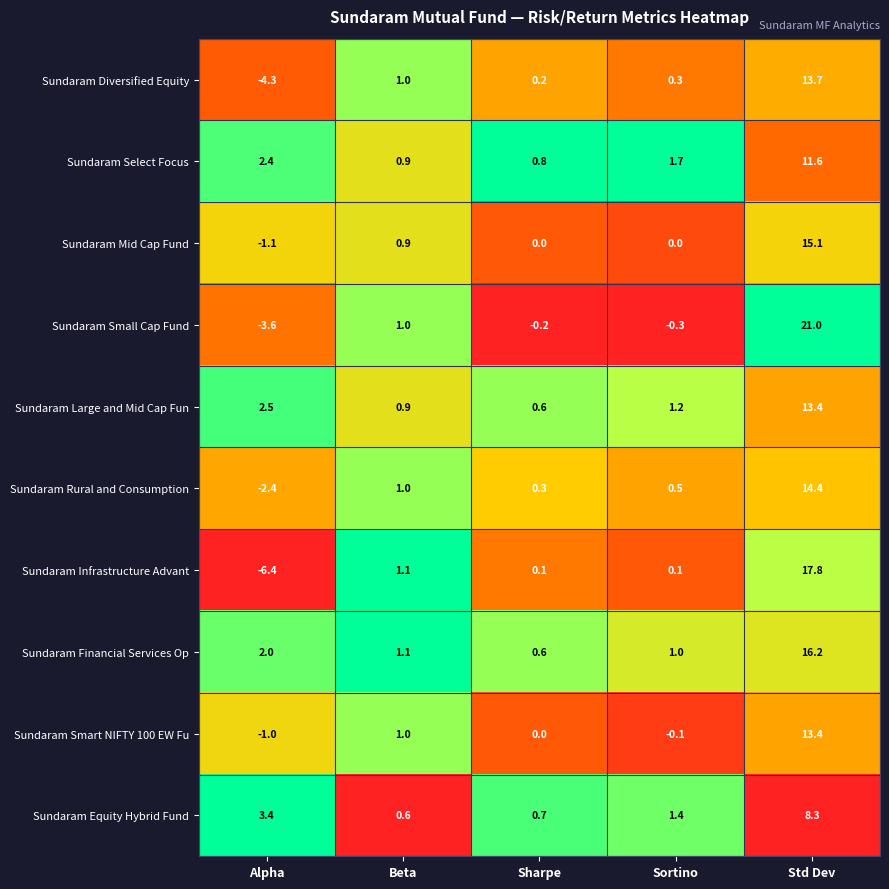

What is the difference between the maximum and minimum values in the Sundaram Diversified Equity series?

18.0